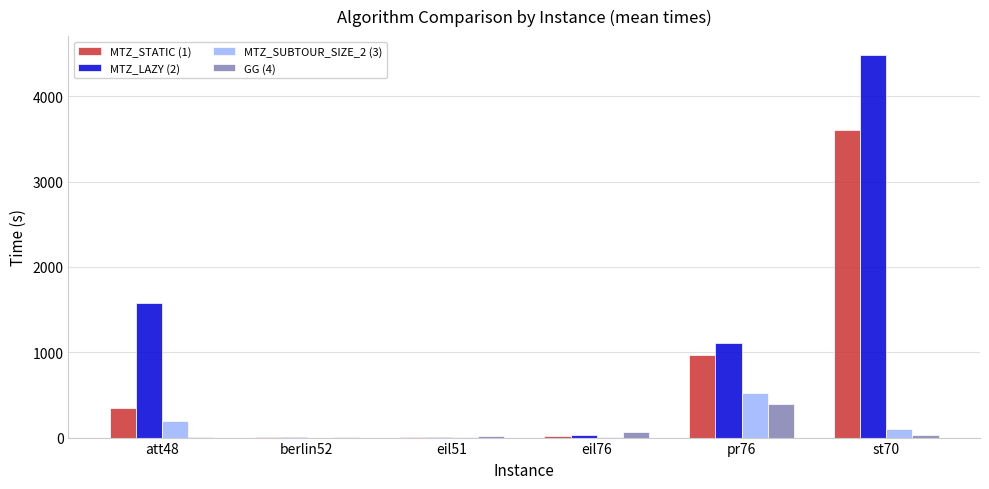

What is the sum of all MTZ_LAZY (2) values?

7194.0